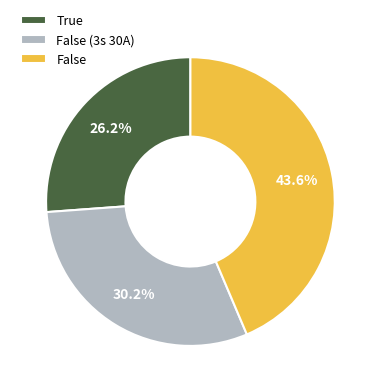

Count the number of slices in the pie.

3